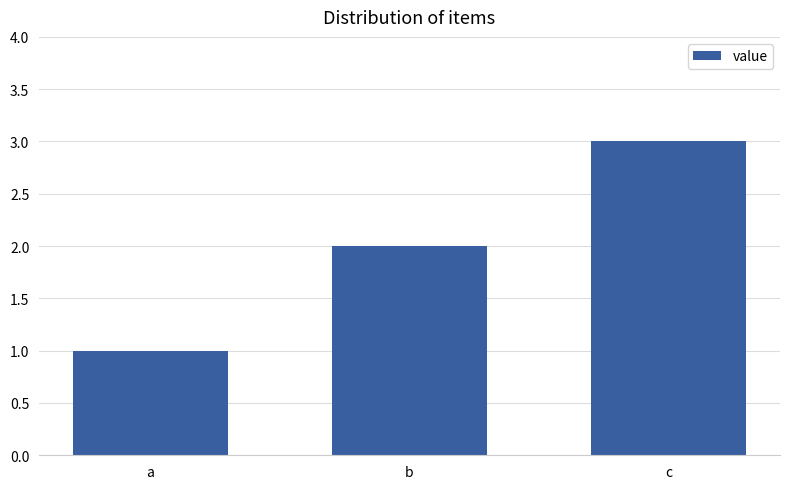

Between c and a, which is larger?

c